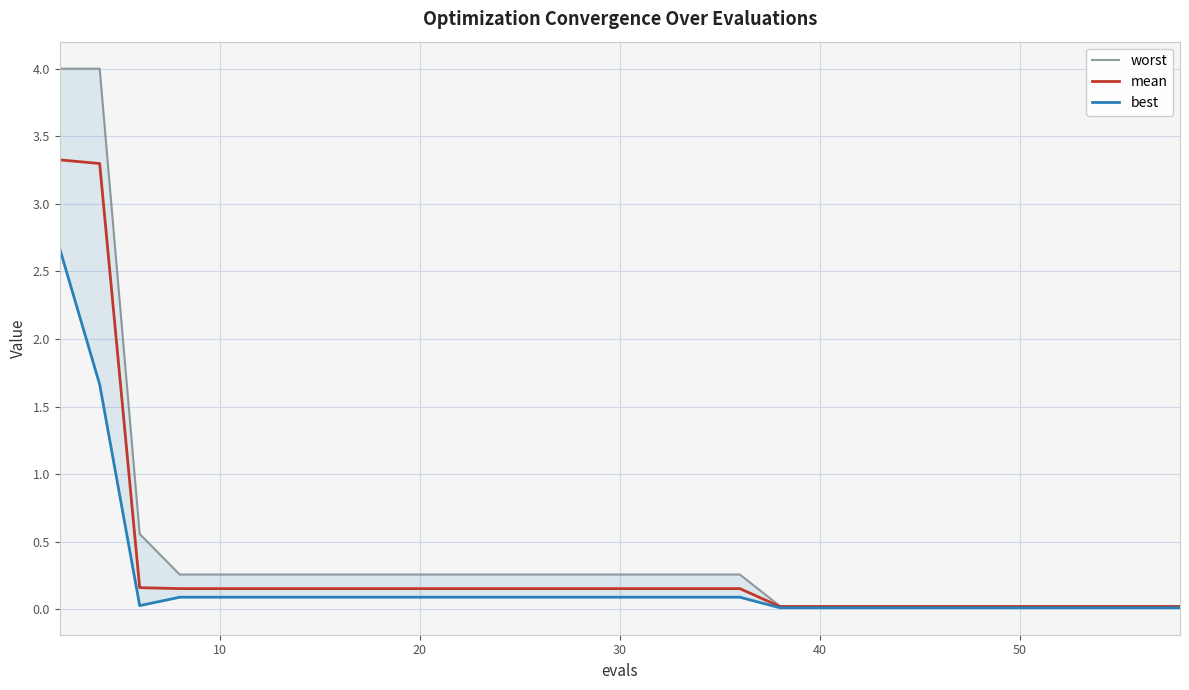

The mean series shows 0.0 at 29. True or false?

False